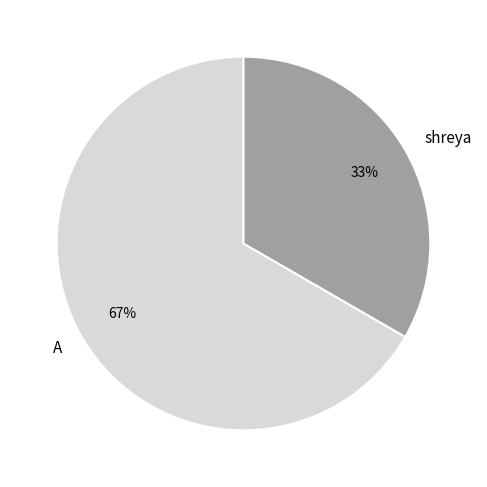

Is the sum of A and shreya greater than half?

Yes